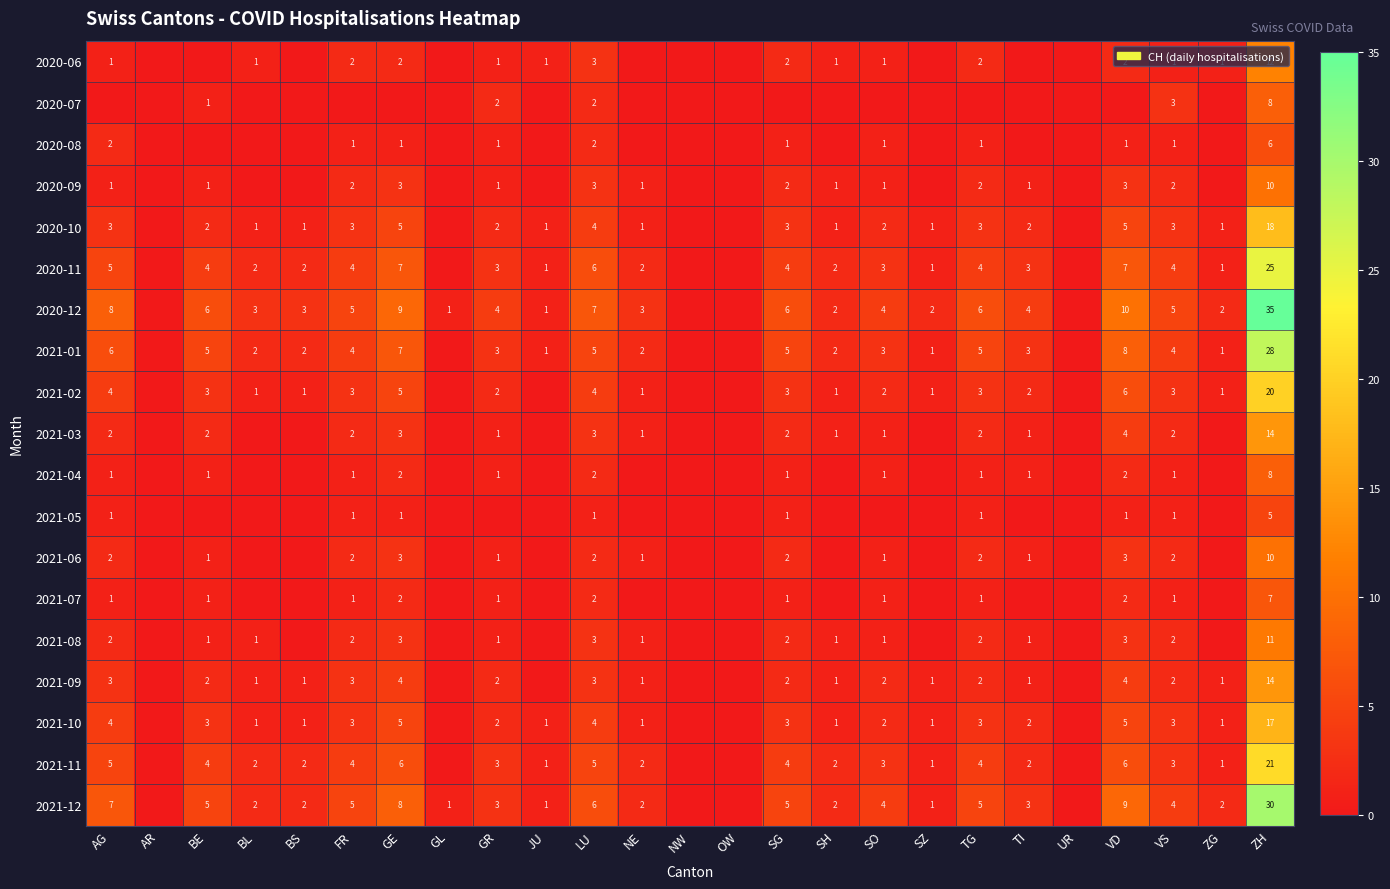

The 2020-11 series shows 11 at ZH. True or false?

False